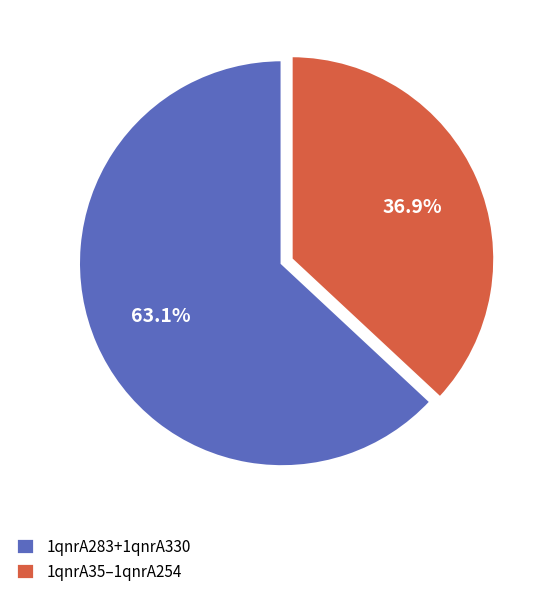

What is the ratio of the value at 1qnrA35–1qnrA254 to the value at 1qnrA283+1qnrA330?

0.6